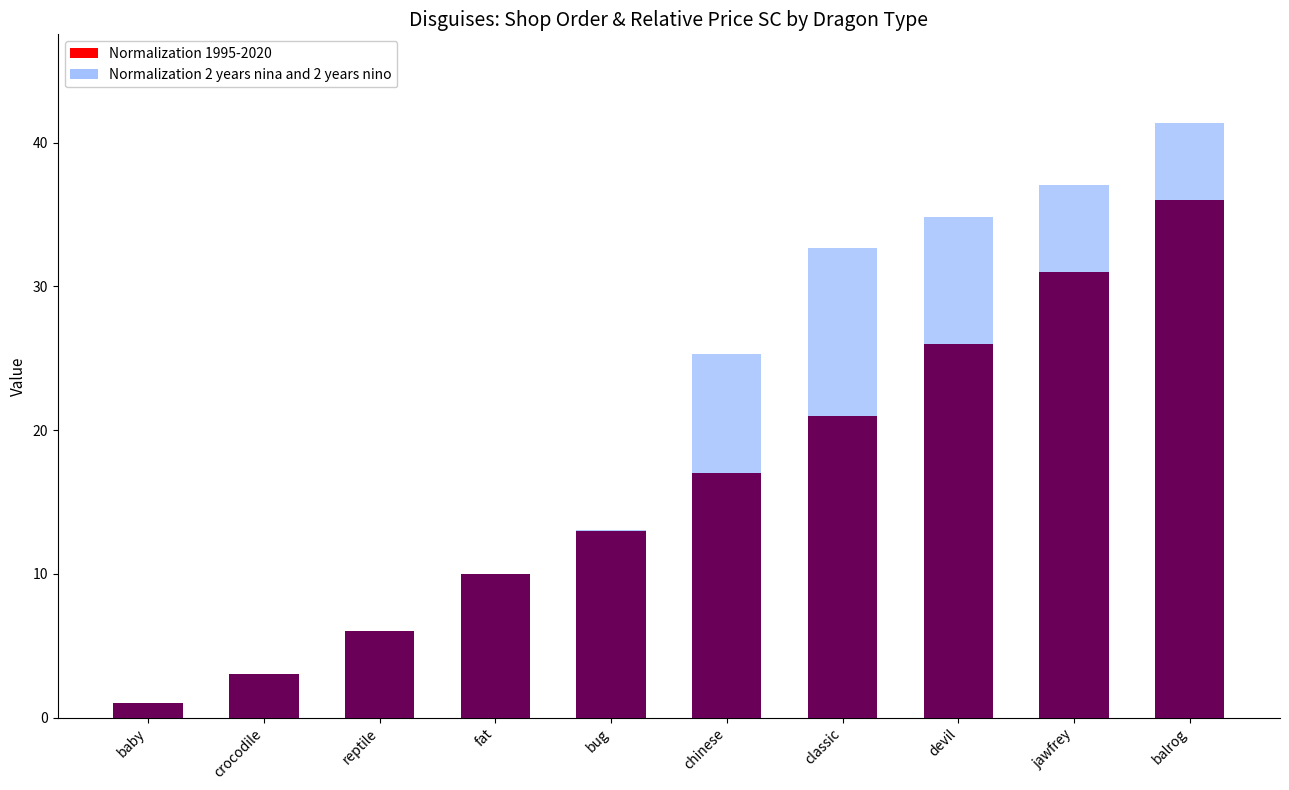

What is the value of the Normalization 2 years nina and 2 years nino bar at the 7th from the left?

32.7